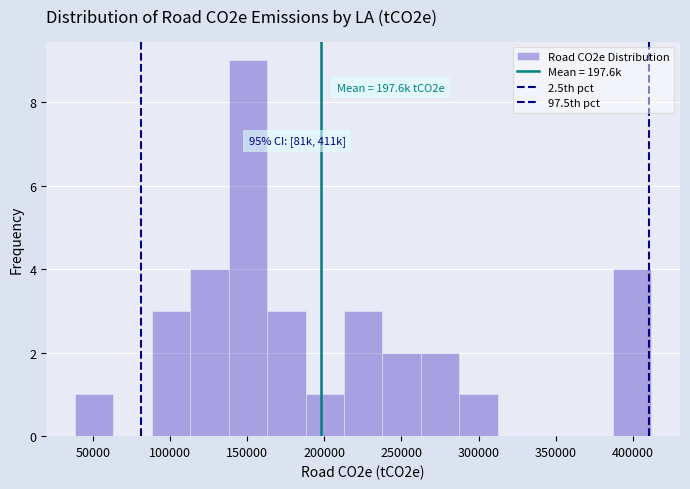

Which range on the x-axis has the tallest bar?

140000 to 165000